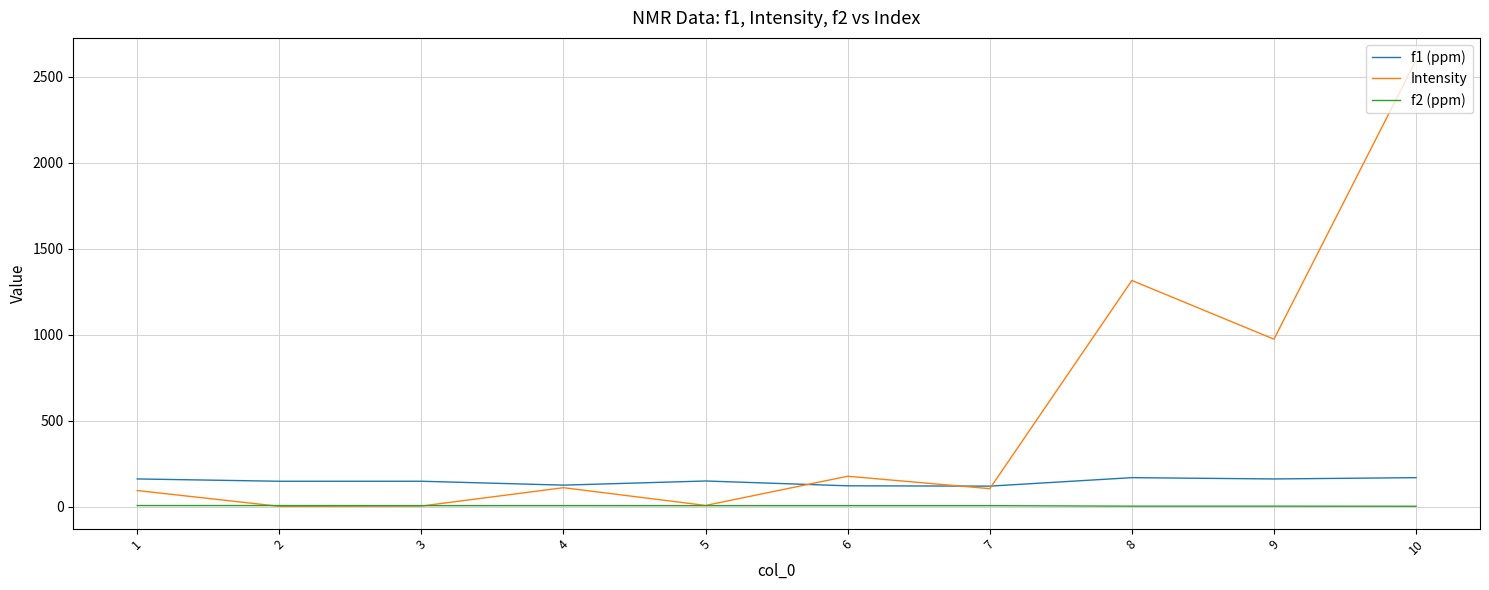

Which series has the largest total across all categories?

Intensity